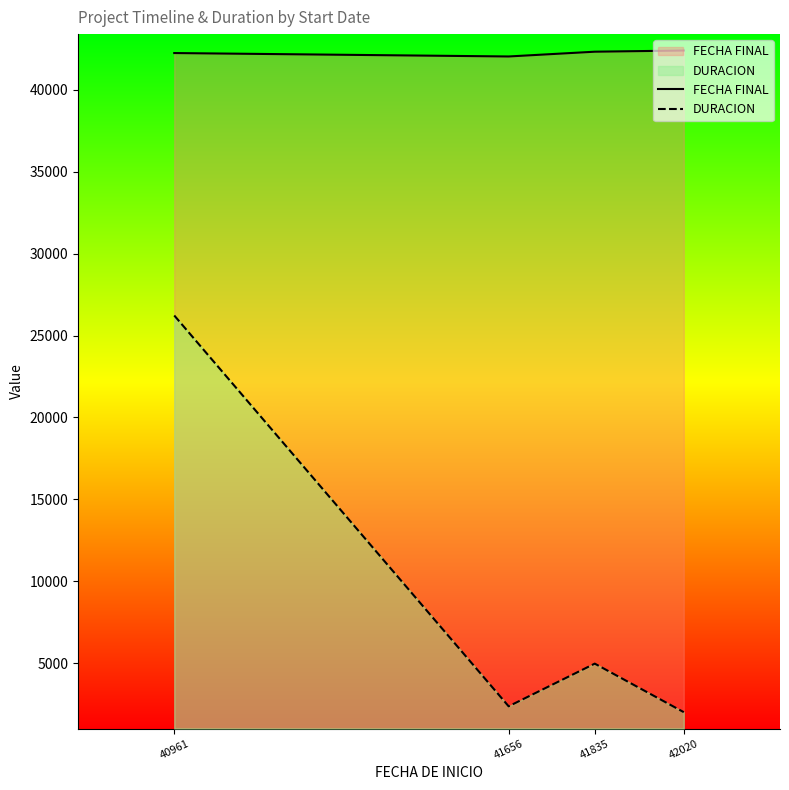

True or false: DURACION and FECHA FINAL cross at least once.

False